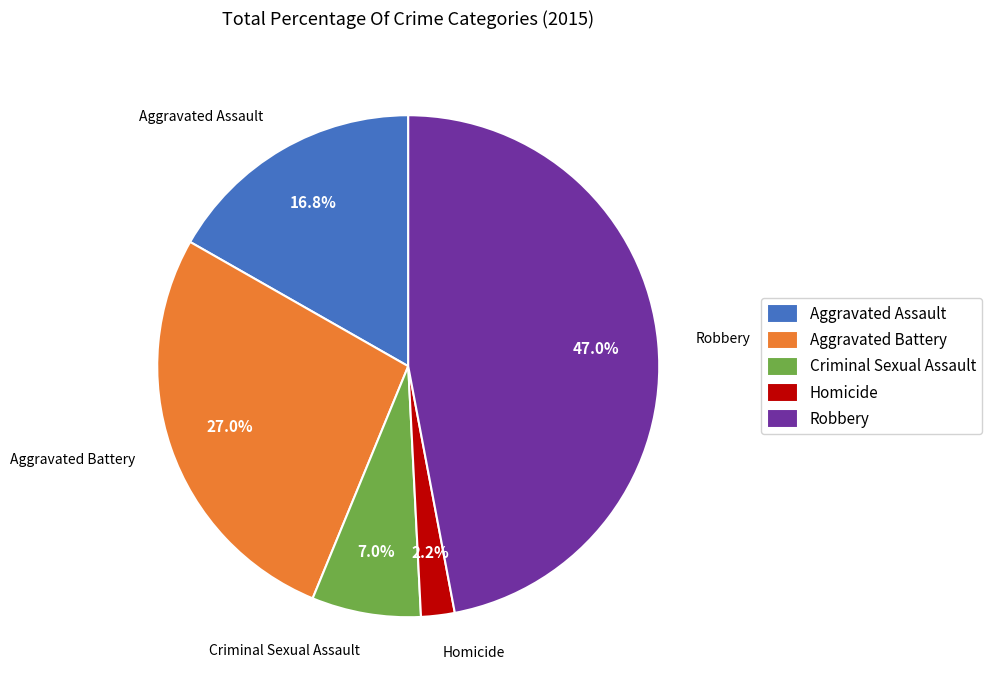

What is the ratio of the value at Homicide to the value at Aggravated Battery?

0.1